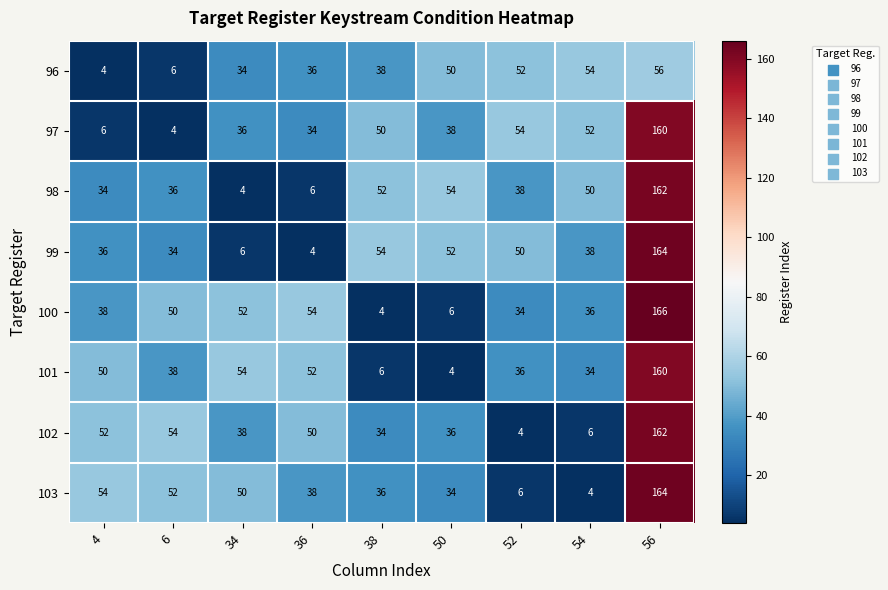

Which series has the widest spread of values?

100